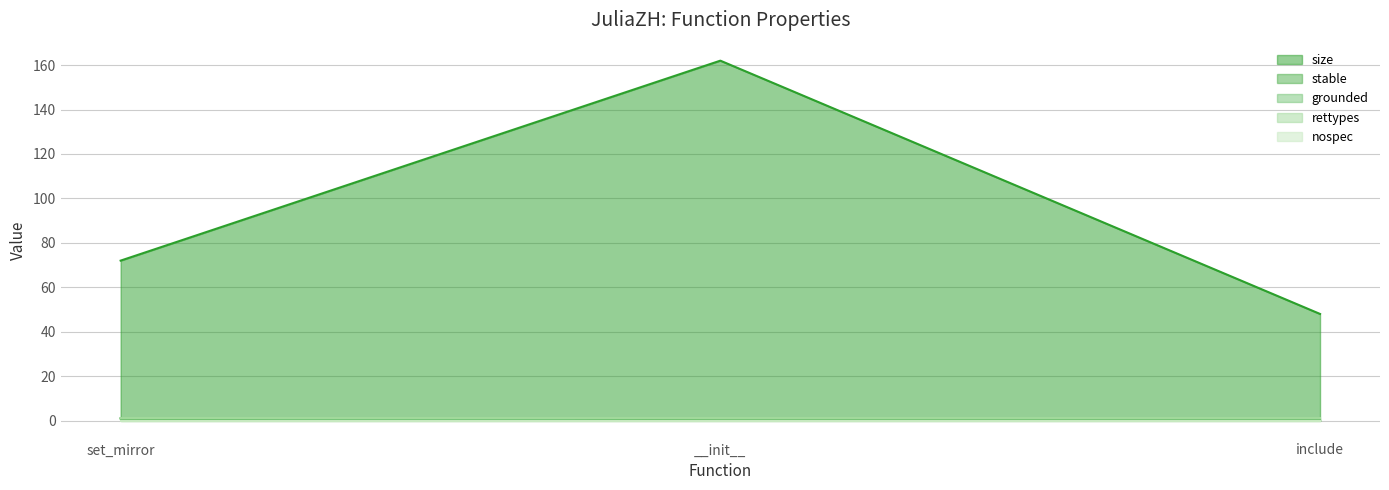

Rank the categories by grounded value from lowest to highest.

__init__, include, set_mirror